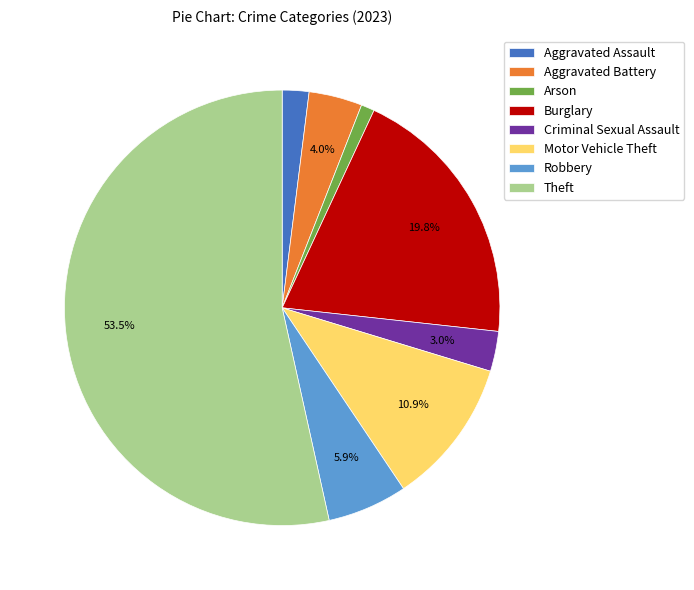

Which category accounts for the majority?

Theft